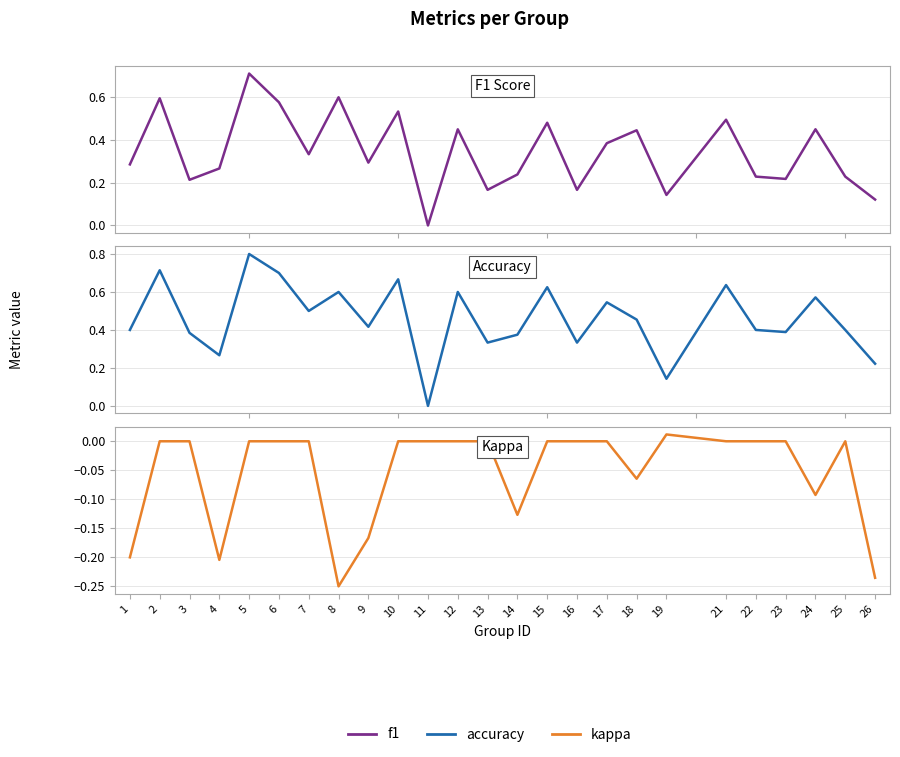

Which label corresponds to the largest value in the chart?

5